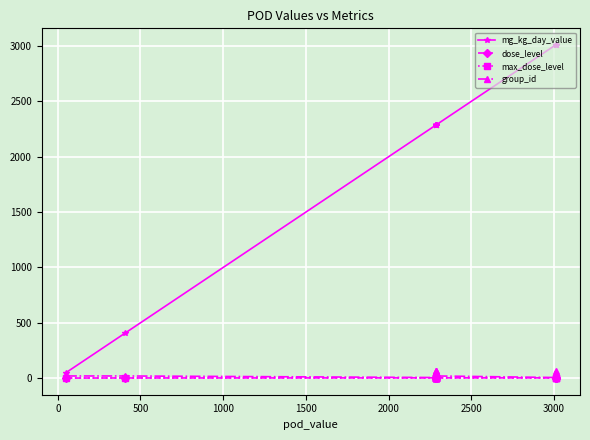

True or false: mg_kg_day_value and max_dose_level cross at least once.

False